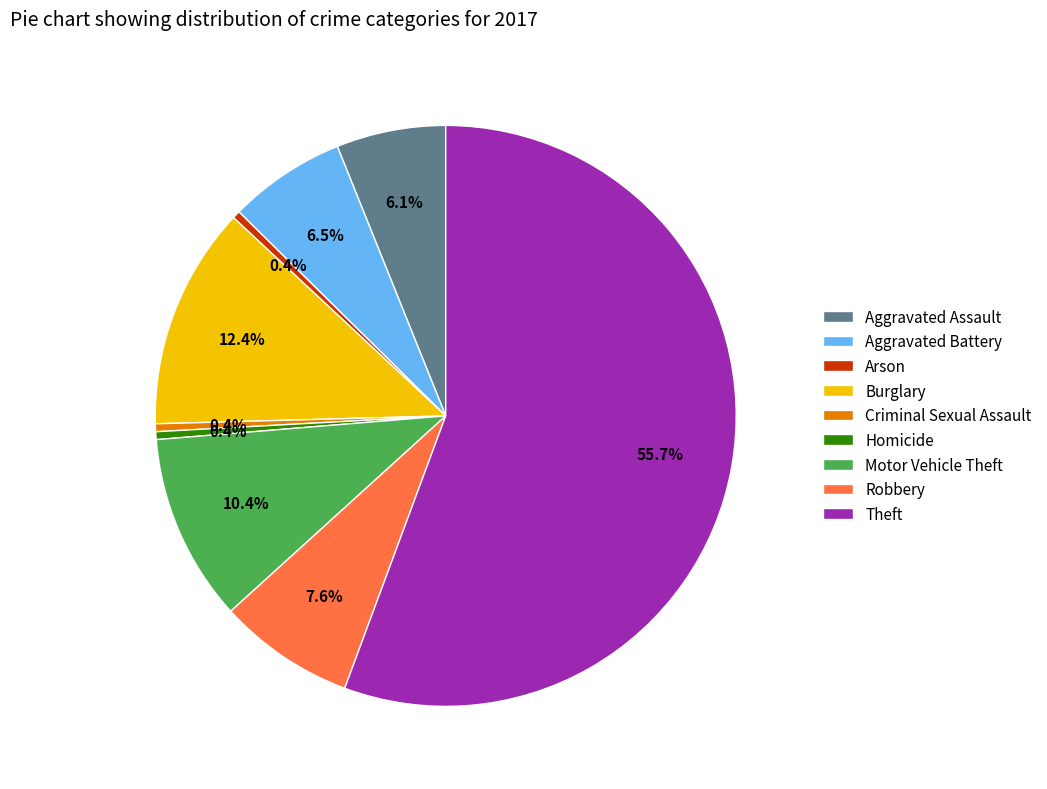

To the nearest percent, what is the difference between the Homicide and Aggravated Assault slice percentages?

6%